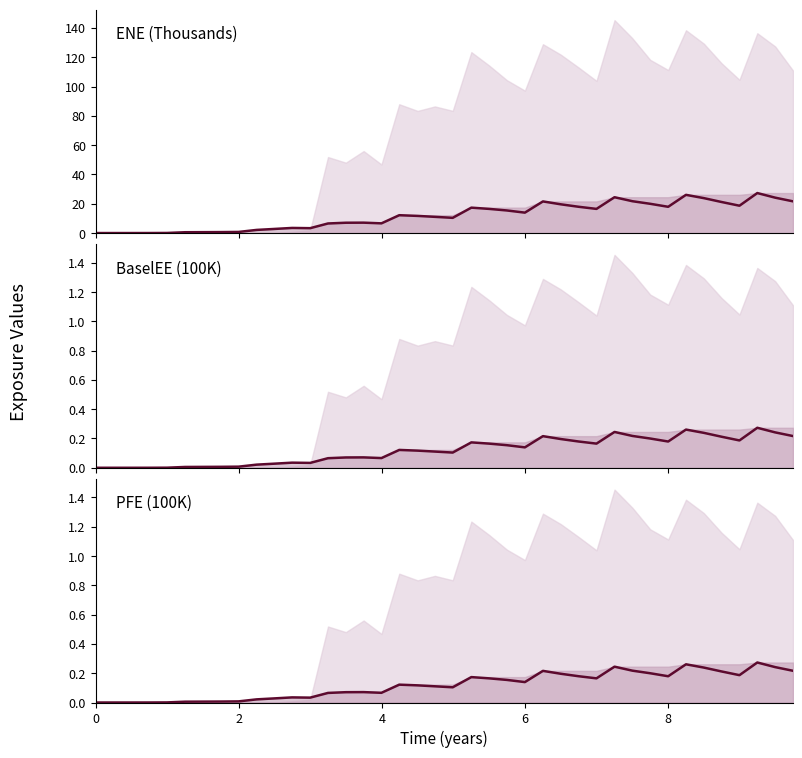

How many interior local peaks (higher than both neighbors) does the data have?

8